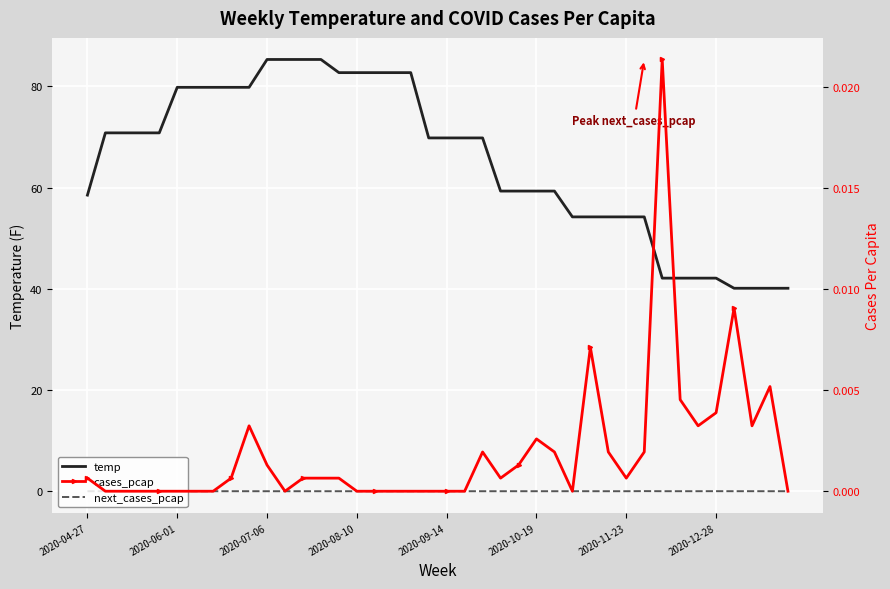

Is this an area chart (filled region under the line)?

No